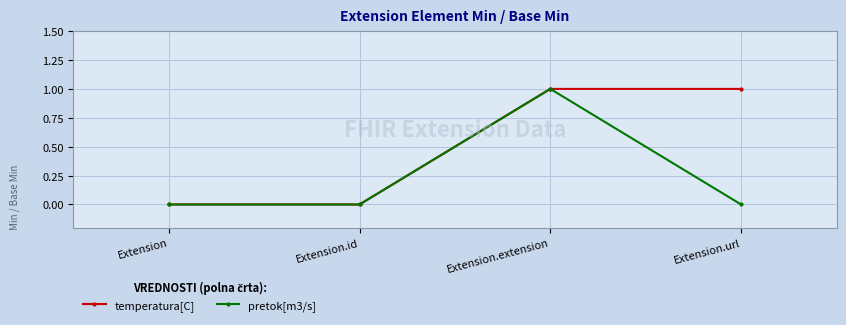

Does the chart display data point markers on the line(s)?

Yes